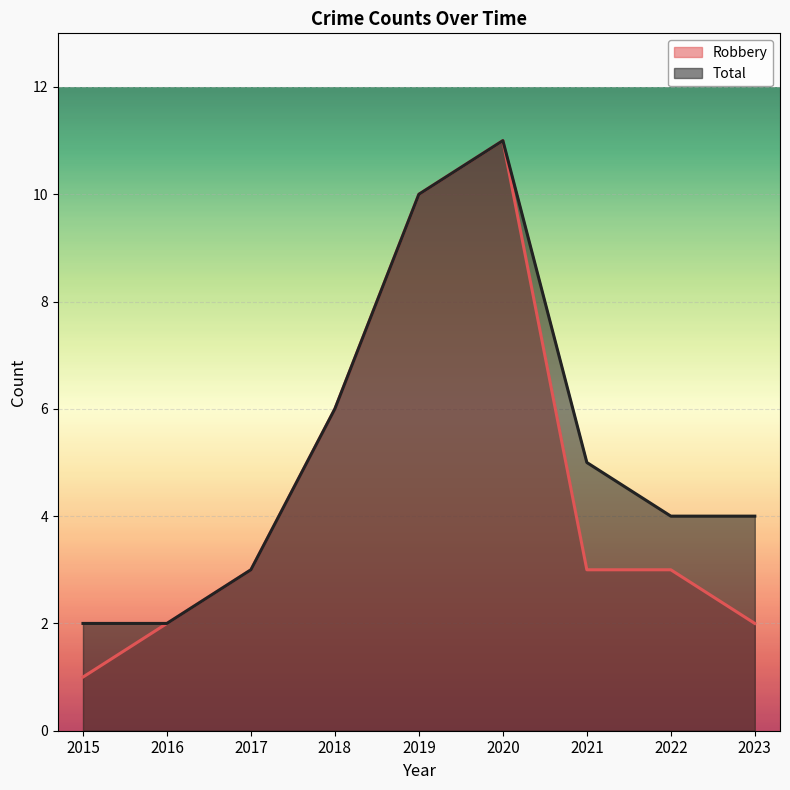

Which series has the widest spread of values?

Robbery